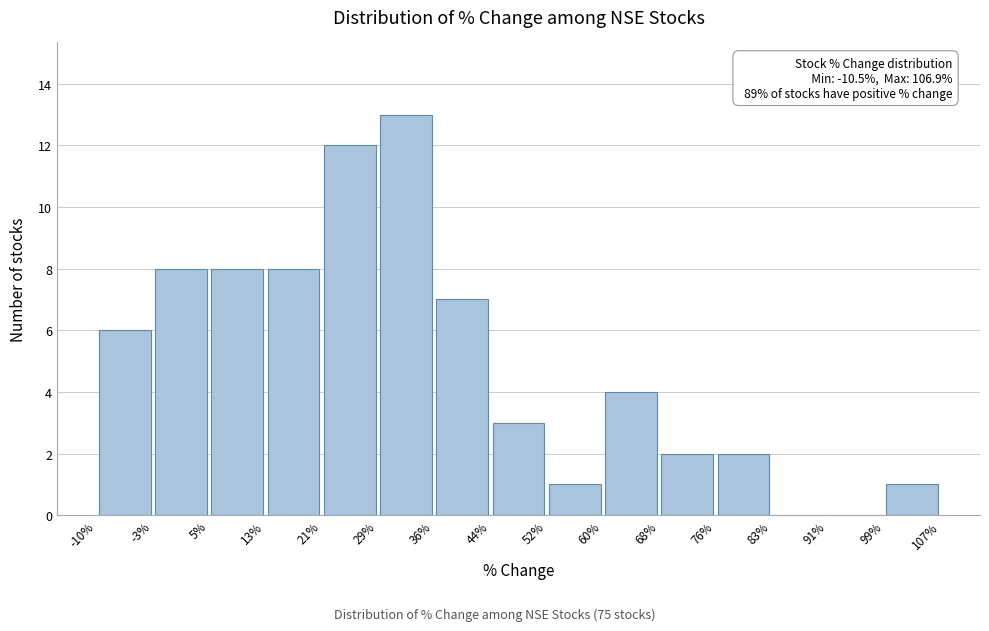

Which range on the x-axis has the tallest bar?

29% to 36%